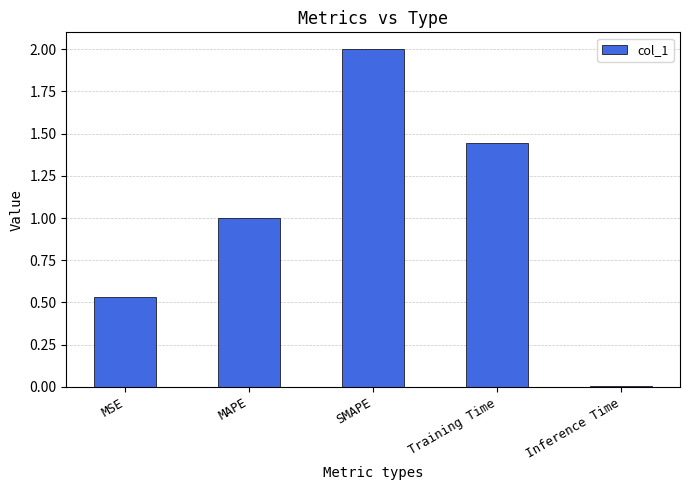

Are the bars grouped side by side (vs. stacked)?

No